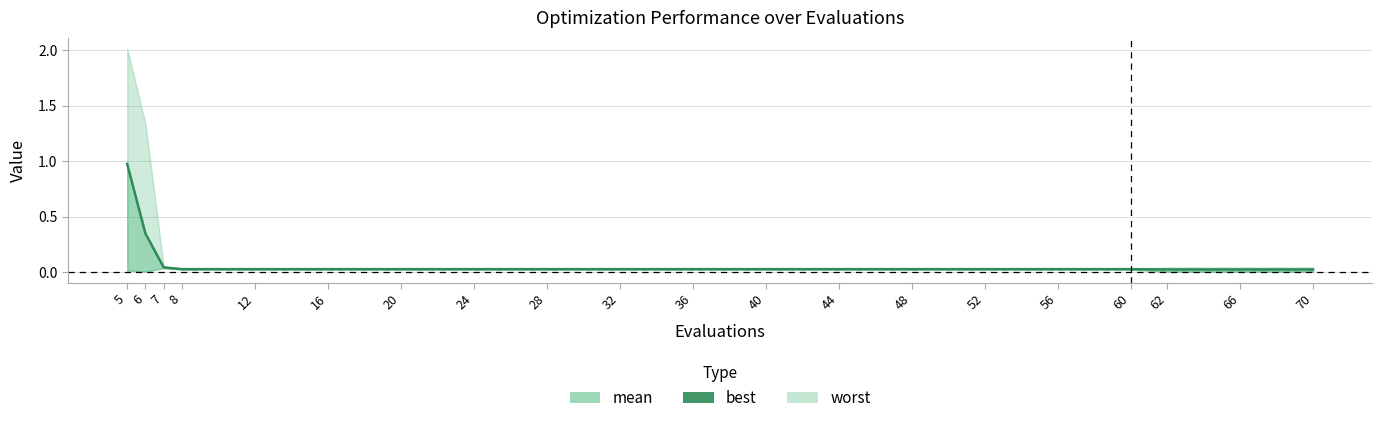

Does the chart have visible grid lines?

Yes